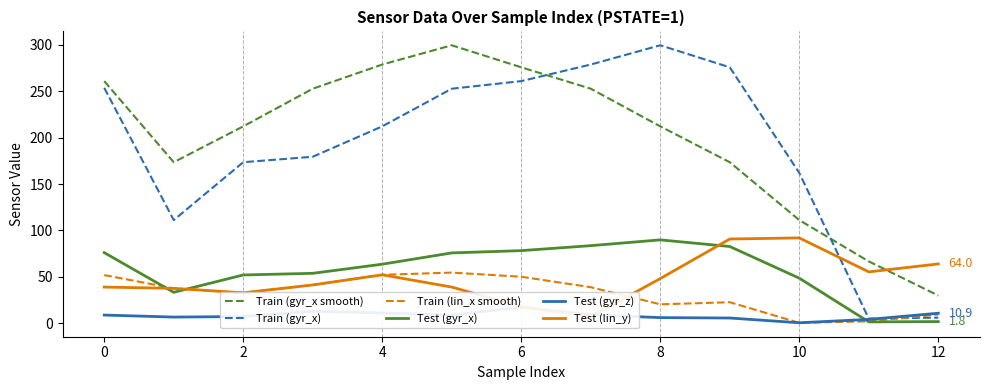

How many times do Train (gyr_x) and Train (gyr_x smooth) cross each other?

2